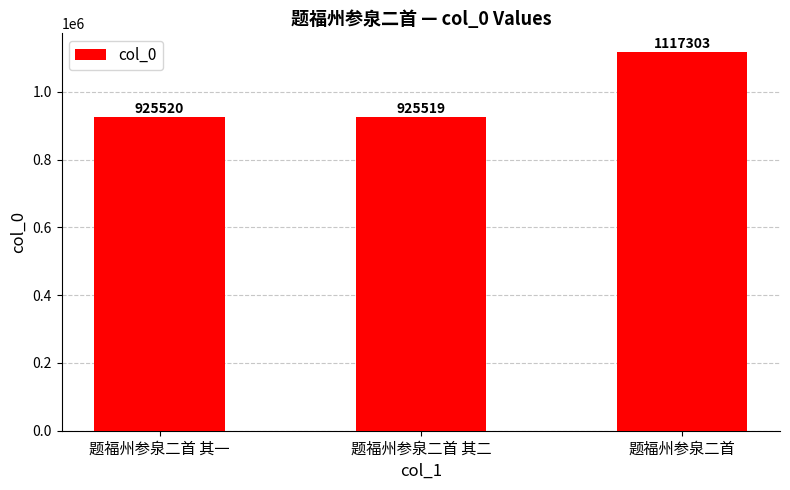

What is the label of the 2nd bar from the left?

题福州参泉二首 其二